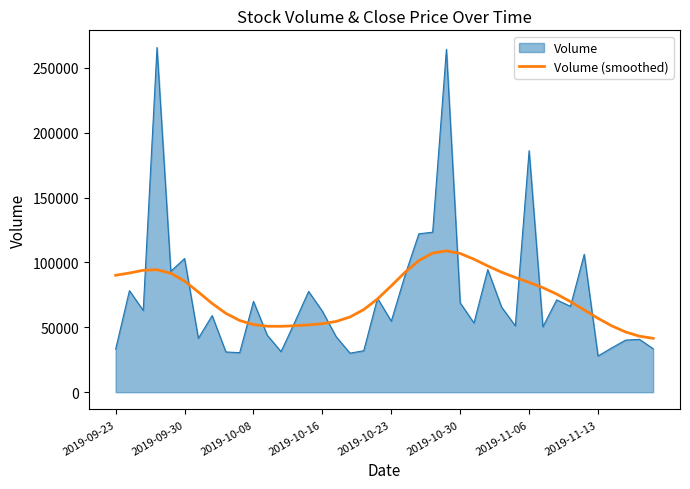

List the series in order of their peak value, lowest first.

Volume (smoothed), Volume